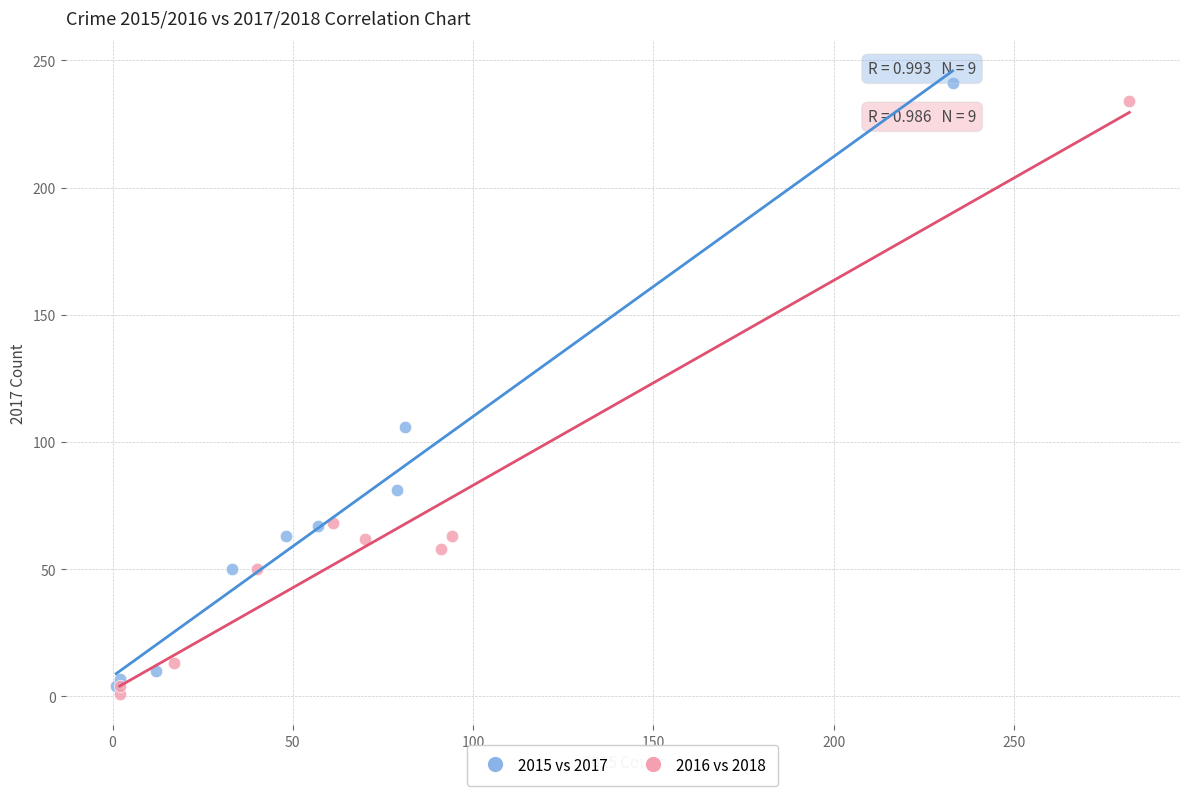

Which series has the widest spread of Y values?

2015 vs 2017